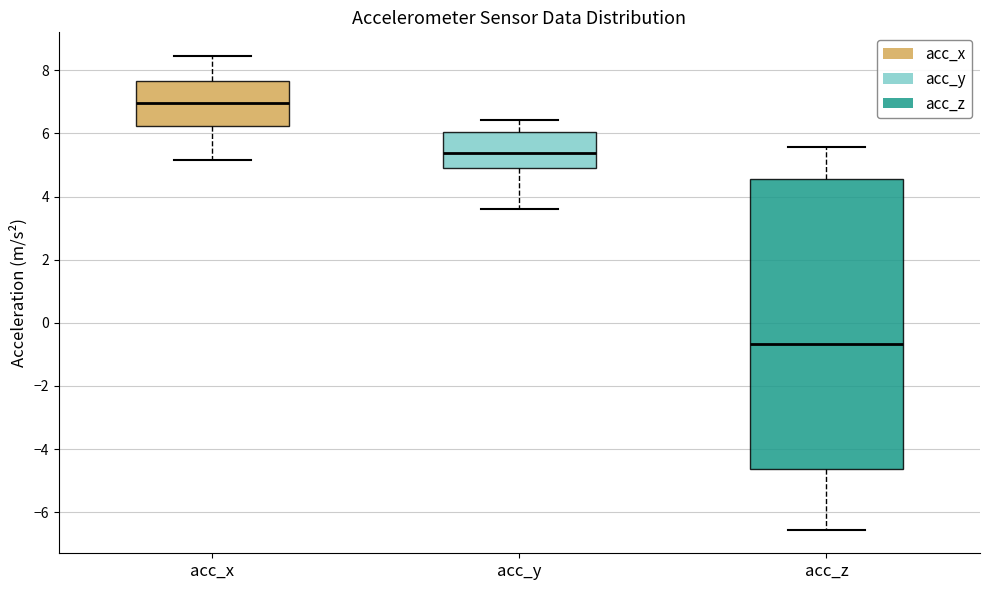

Which box is the tallest, from its lower edge to its upper edge?

acc_z